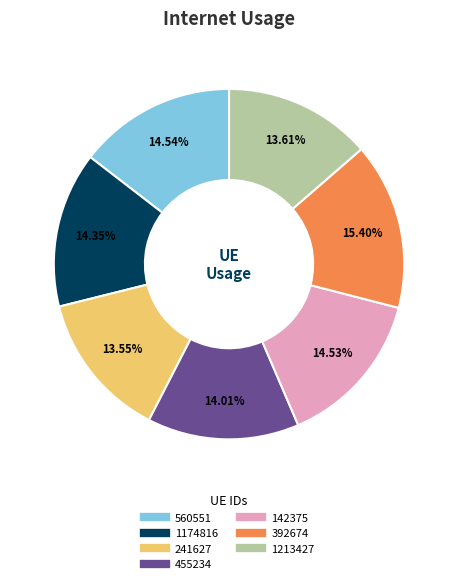

How many segments does this pie chart have?

7